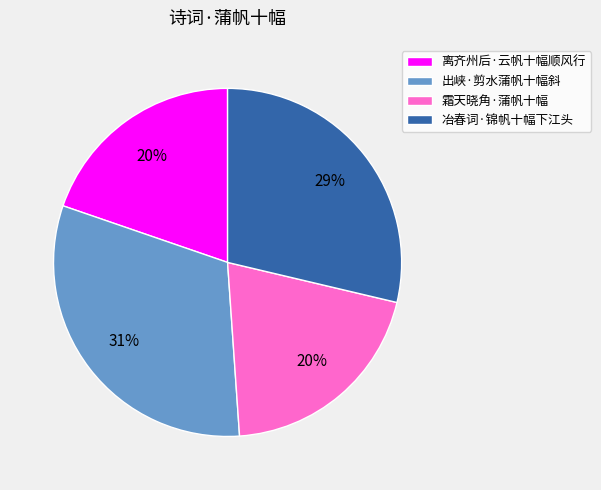

Is 冶春词·锦帆十幅下江头 the majority of the pie?

No